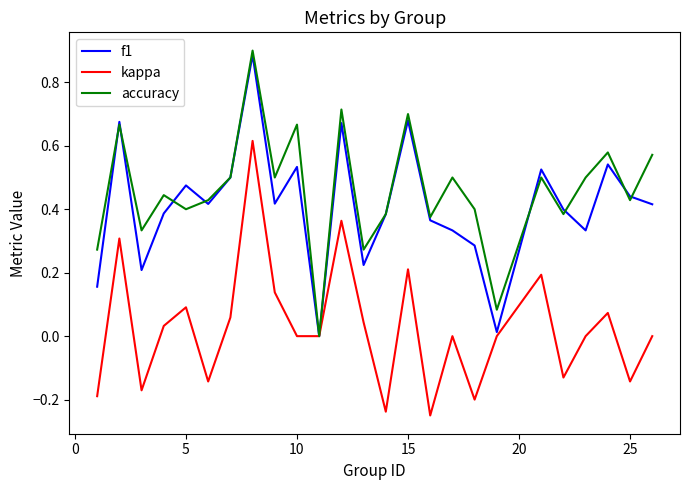

Which series has the largest range (max minus min)?

accuracy